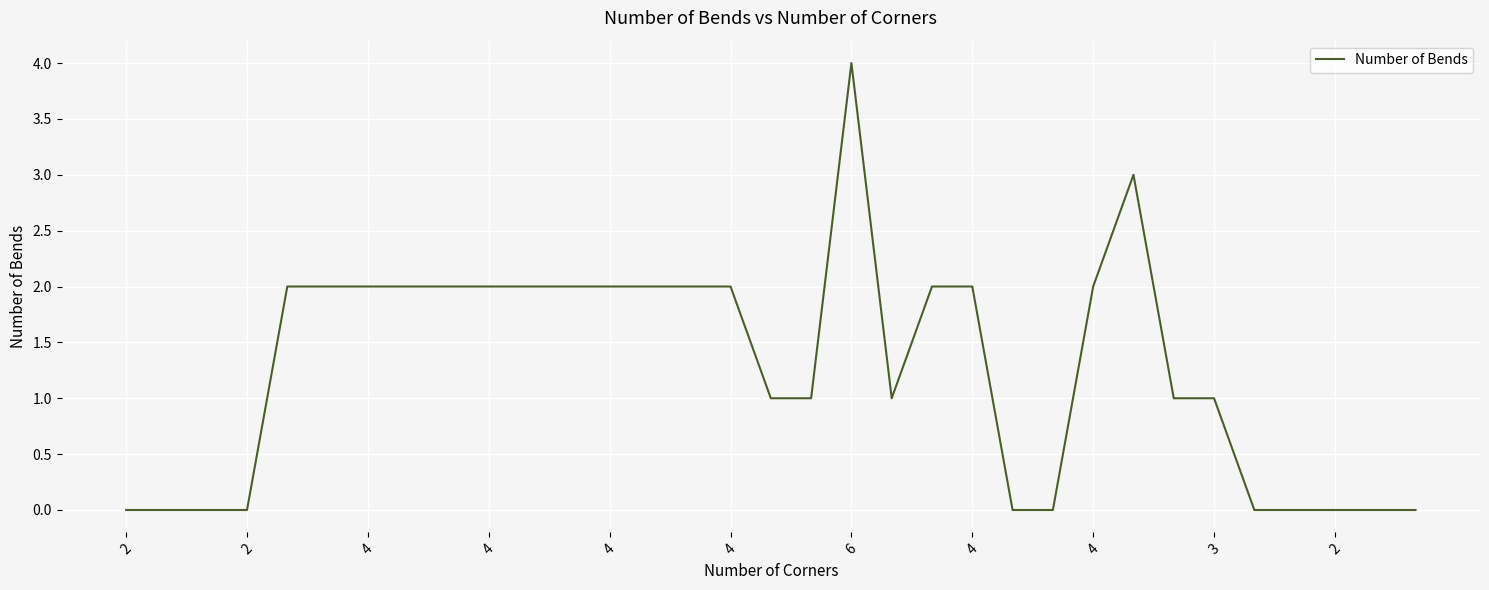

What is the greatest value displayed?

4